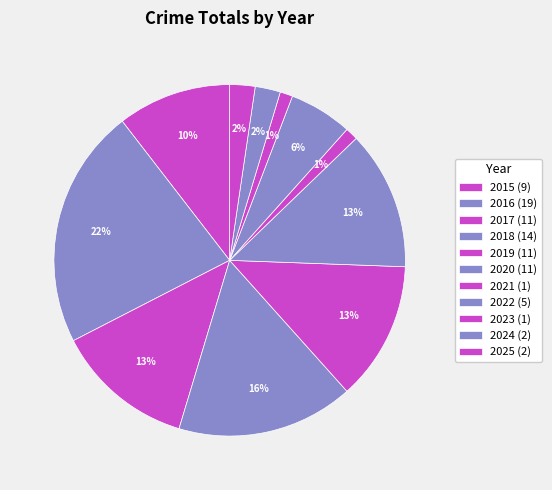

Is there a majority slice in this chart?

No